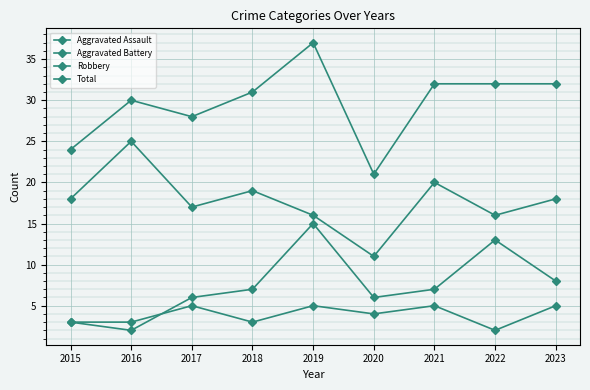

Which category has the lowest value in the Total series?

2020